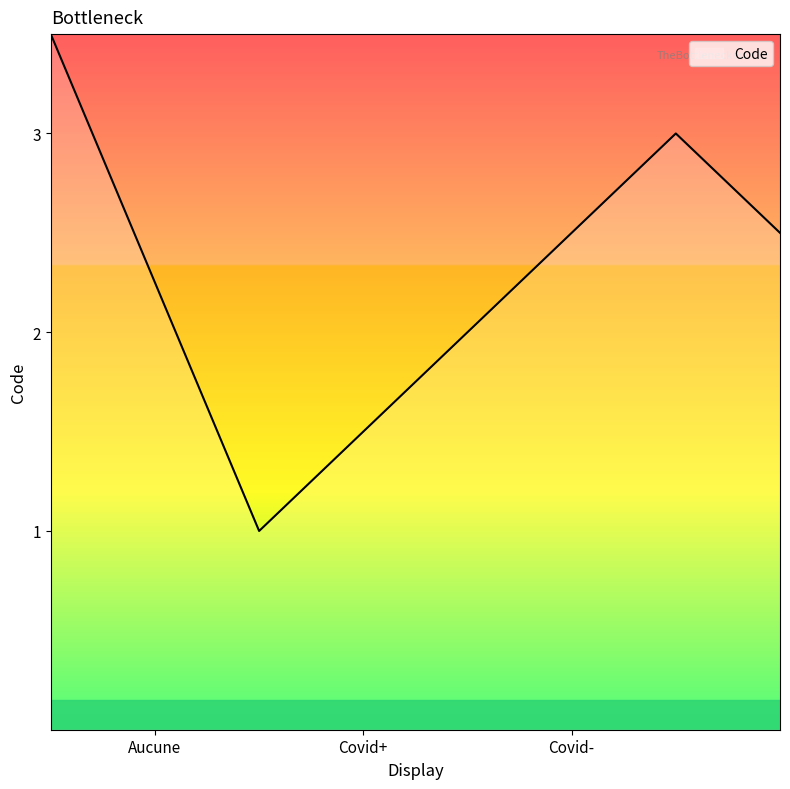

Does the chart display data point markers on the line(s)?

No